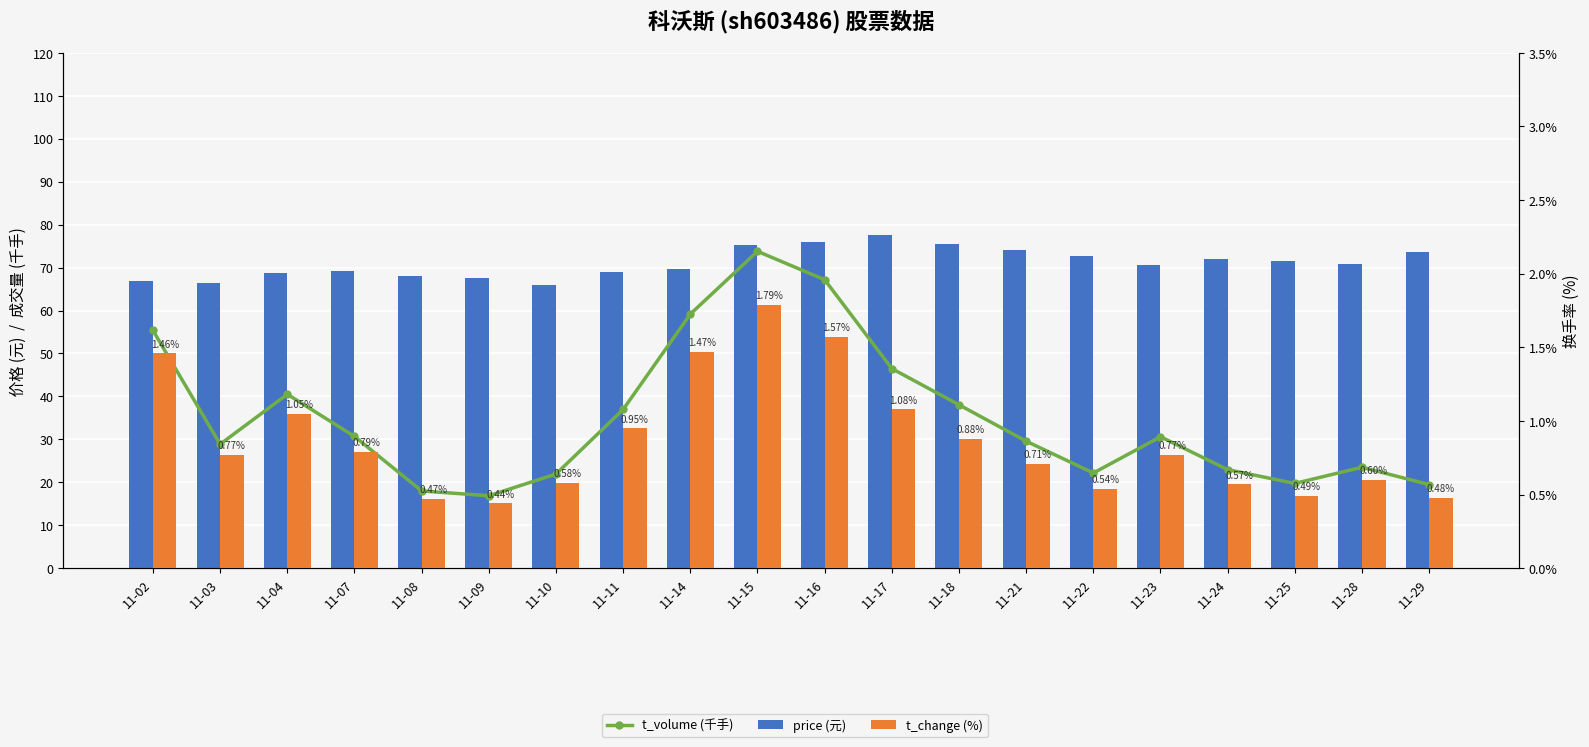

What is the smallest value displayed?

0.4